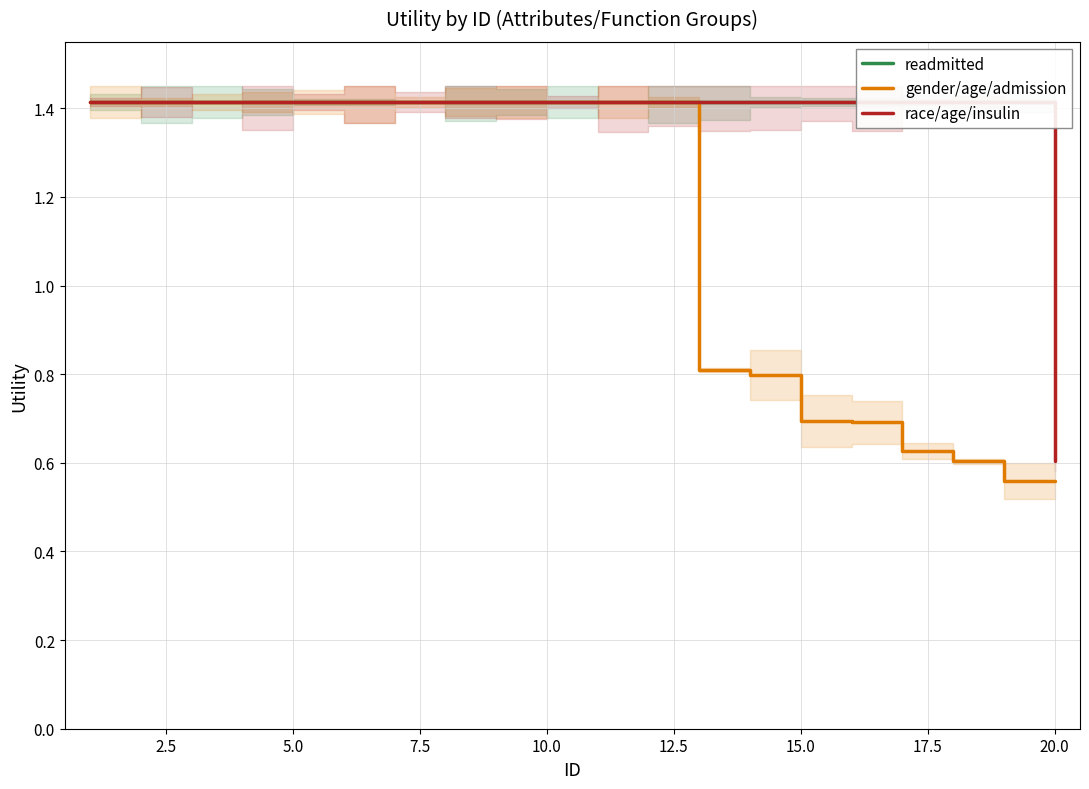

True or false: race/age/insulin and gender/age/admission cross at least once.

False